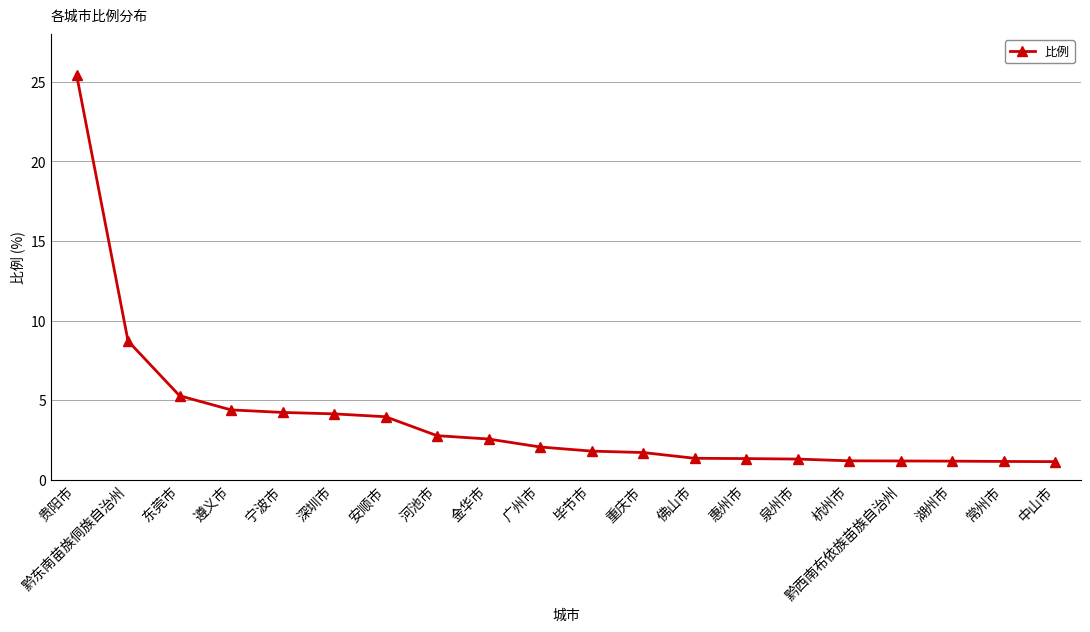

What is the average value?

3.8